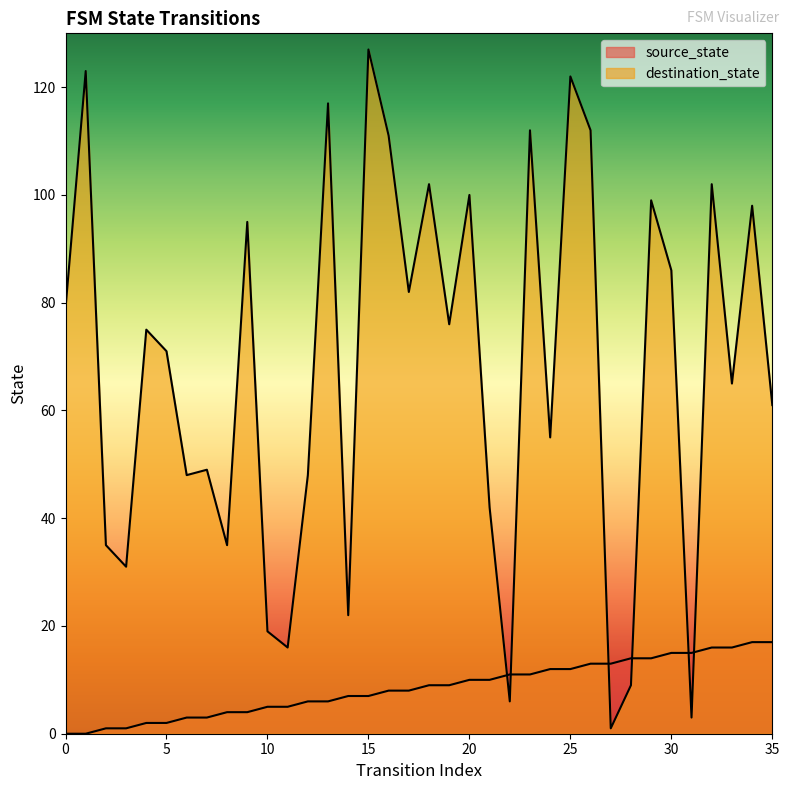

Is it true that source_state equals 21 at 27?

False